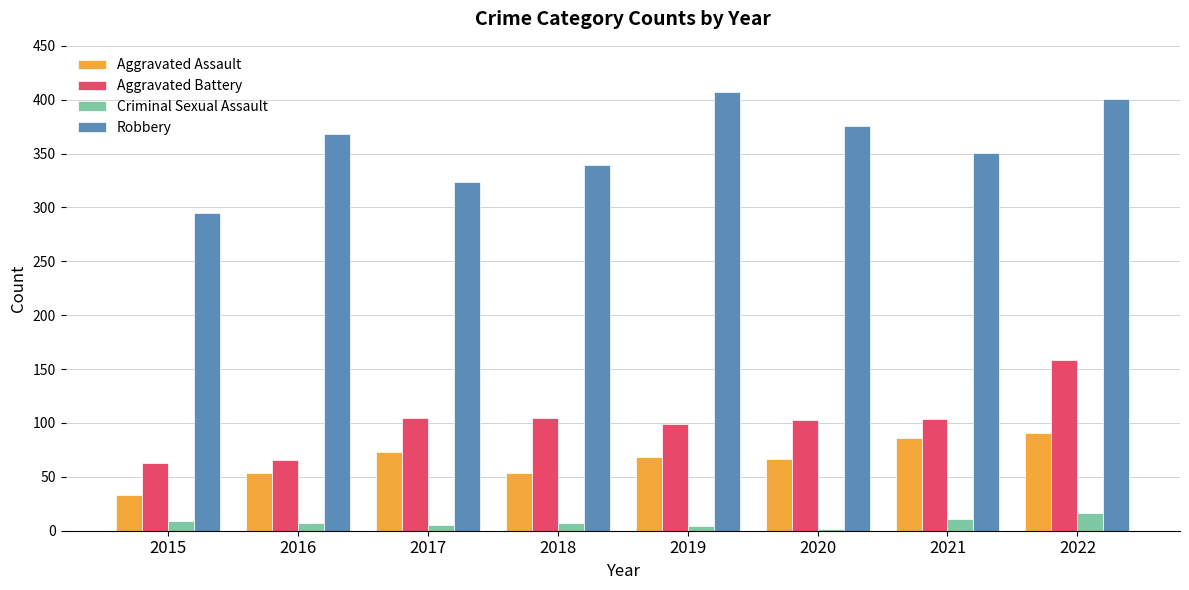

What is the average value of the Aggravated Assault series?

66